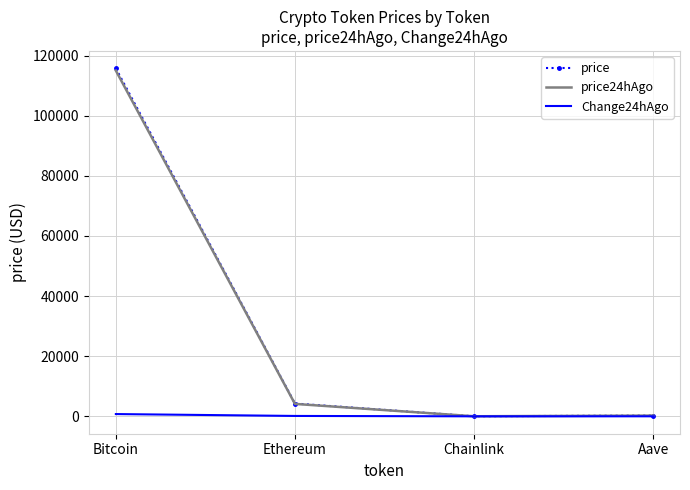

What is the highest value of the price series?

115760.0